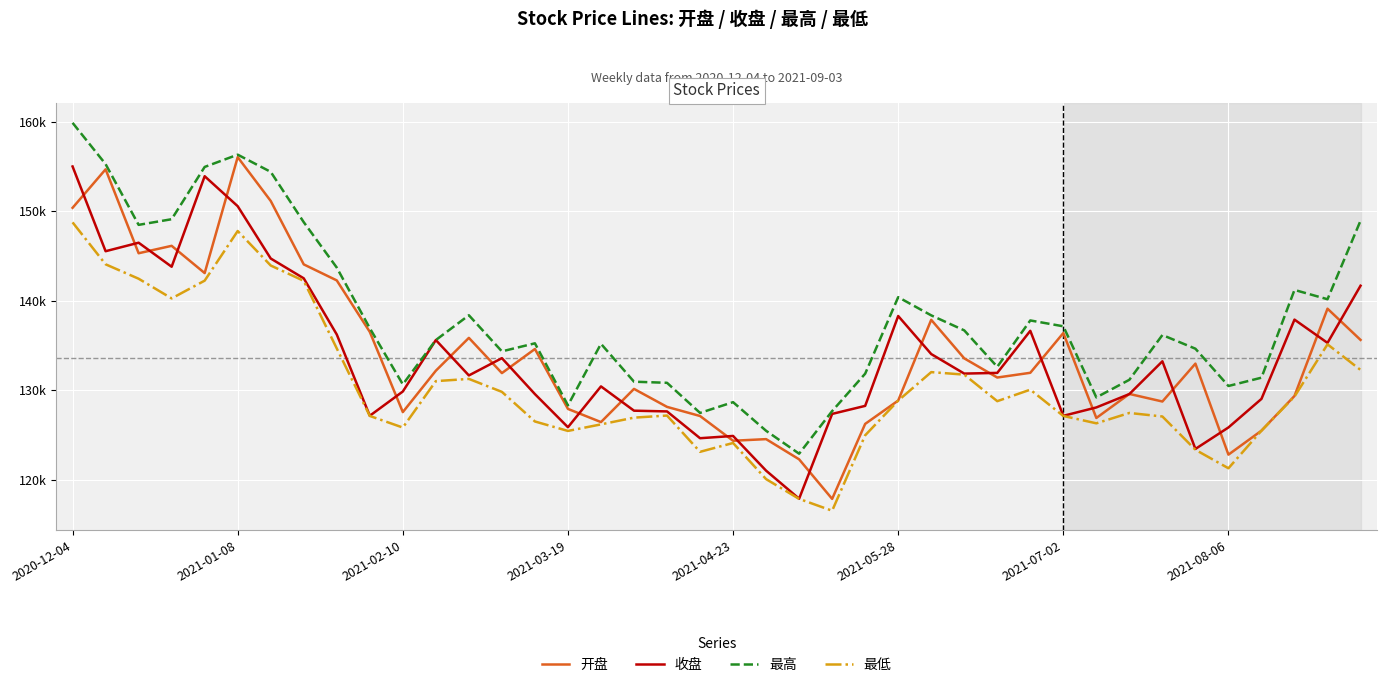

Reading right to left, list all the values displayed in this chart.

开盘: 135607.0	139096.3	129340.7	125461.9	122783.3	132956.4	128721.2	129568.6	126882.0	136376.3	131930.6	131402.5	133544.3	137852.3	128828.3	126219.5	117836.5	122259.0	124516.5	124335.1	127101.3	128121.5	130131.7	126421.2	127893.4	134590.0	131896.9	135833.6	132164.2	127537.0	136503.3	142256.3	144047.6	151137.4	156036.9	143077.3	146122.0	145292.8	154673.8	150372.0
收盘: 141662.8	135274.1	137874.1	129013.5	125821.2	123420.3	133214.8	129554.7	128058.8	127121.1	136622.9	131919.9	131842.4	134026.9	138279.1	128233.2	127336.1	117858.3	120993.4	124872.9	124618.5	127614.1	127696.1	130410.8	125846.9	129550.1	133566.8	131635.6	135591.4	129840.8	127129.3	136210.5	142490.1	144705.7	150551.4	153902.0	143785.8	146470.5	145520.1	154992.7
最高: 148931.4	140153.0	141192.4	131384.6	130455.9	134624.6	136151.4	131150.2	129179.2	137127.8	137782.1	132598.9	136671.9	138351.2	140386.5	131831.4	127650.3	122889.4	125448.3	128648.3	127448.2	130811.9	130935.8	135170.8	128295.5	135226.3	134326.2	138364.0	135591.4	130639.0	136917.0	143690.0	148765.3	154389.7	156312.3	154940.7	149097.1	148465.6	155254.5	159871.0
最低: 132251.5	135111.3	129278.8	125461.9	121259.7	123328.2	127047.2	127441.0	126283.5	127108.1	130045.6	128758.7	131726.9	132006.5	128819.7	124945.5	116513.4	117836.7	120046.1	124084.9	123098.3	127151.8	126918.6	126164.7	125432.7	126489.4	129799.9	131247.9	130999.5	125810.7	127107.9	134651.4	142207.1	143922.4	147778.0	142230.9	140246.2	142445.3	144056.4	148744.9